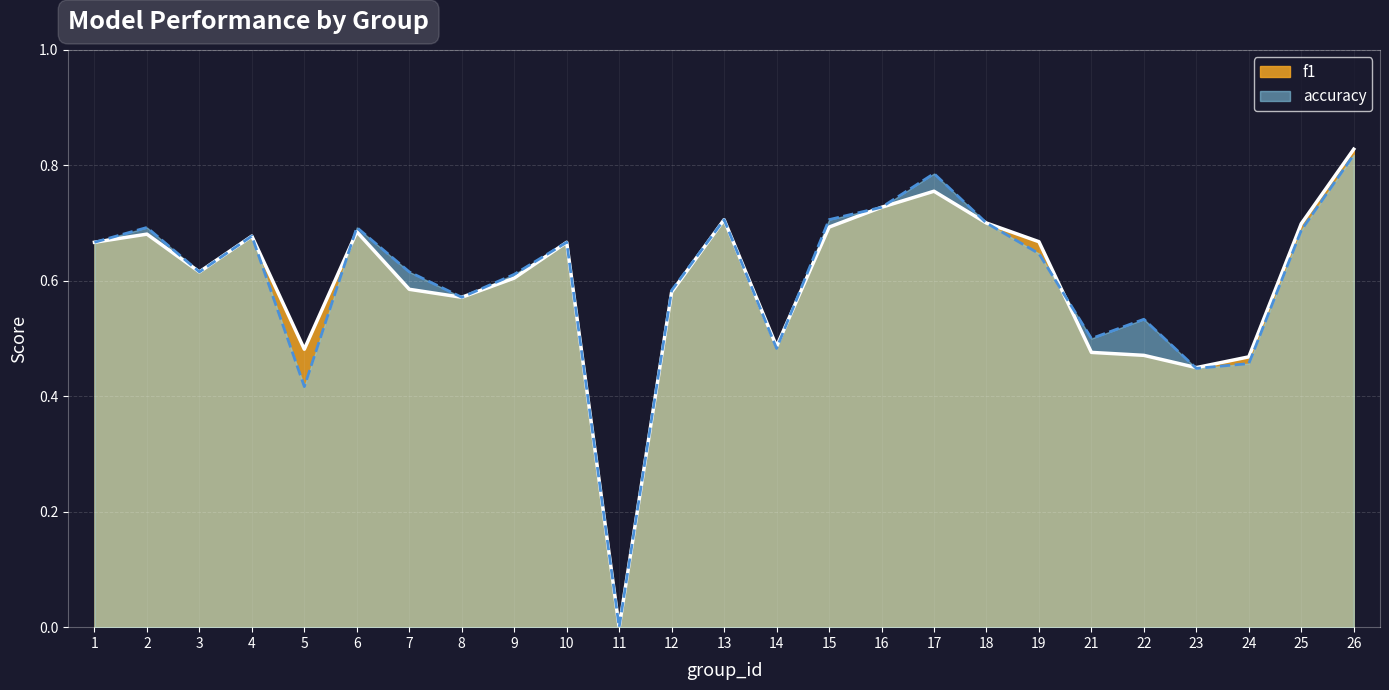

Rank the categories by accuracy line value from highest to lowest.

26, 17, 16, 13, 15, 18, 2, 6, 25, 4, 1, 10, 19, 3, 7, 9, 12, 8, 22, 21, 14, 24, 23, 5, 11